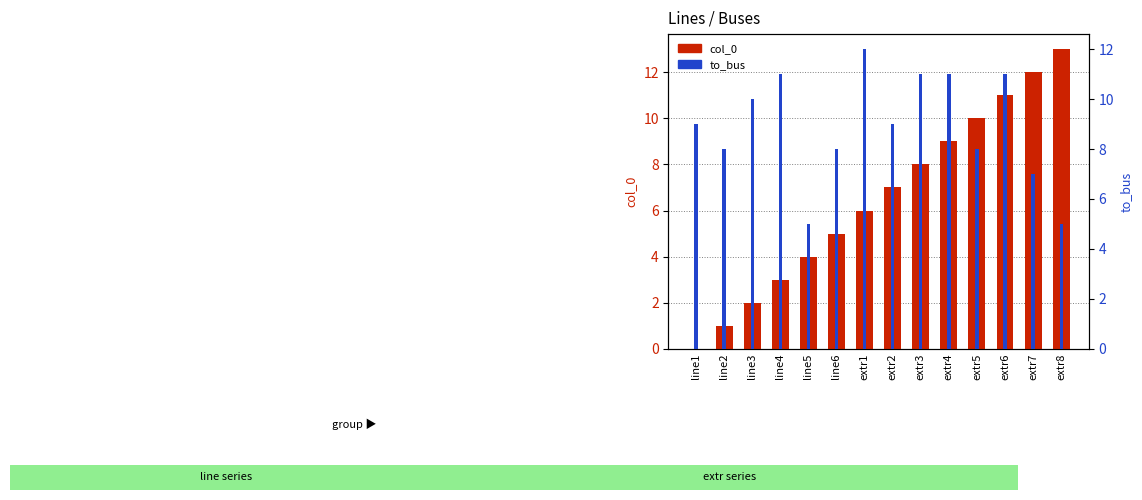

How many data points in to_bus are less than 9?

6